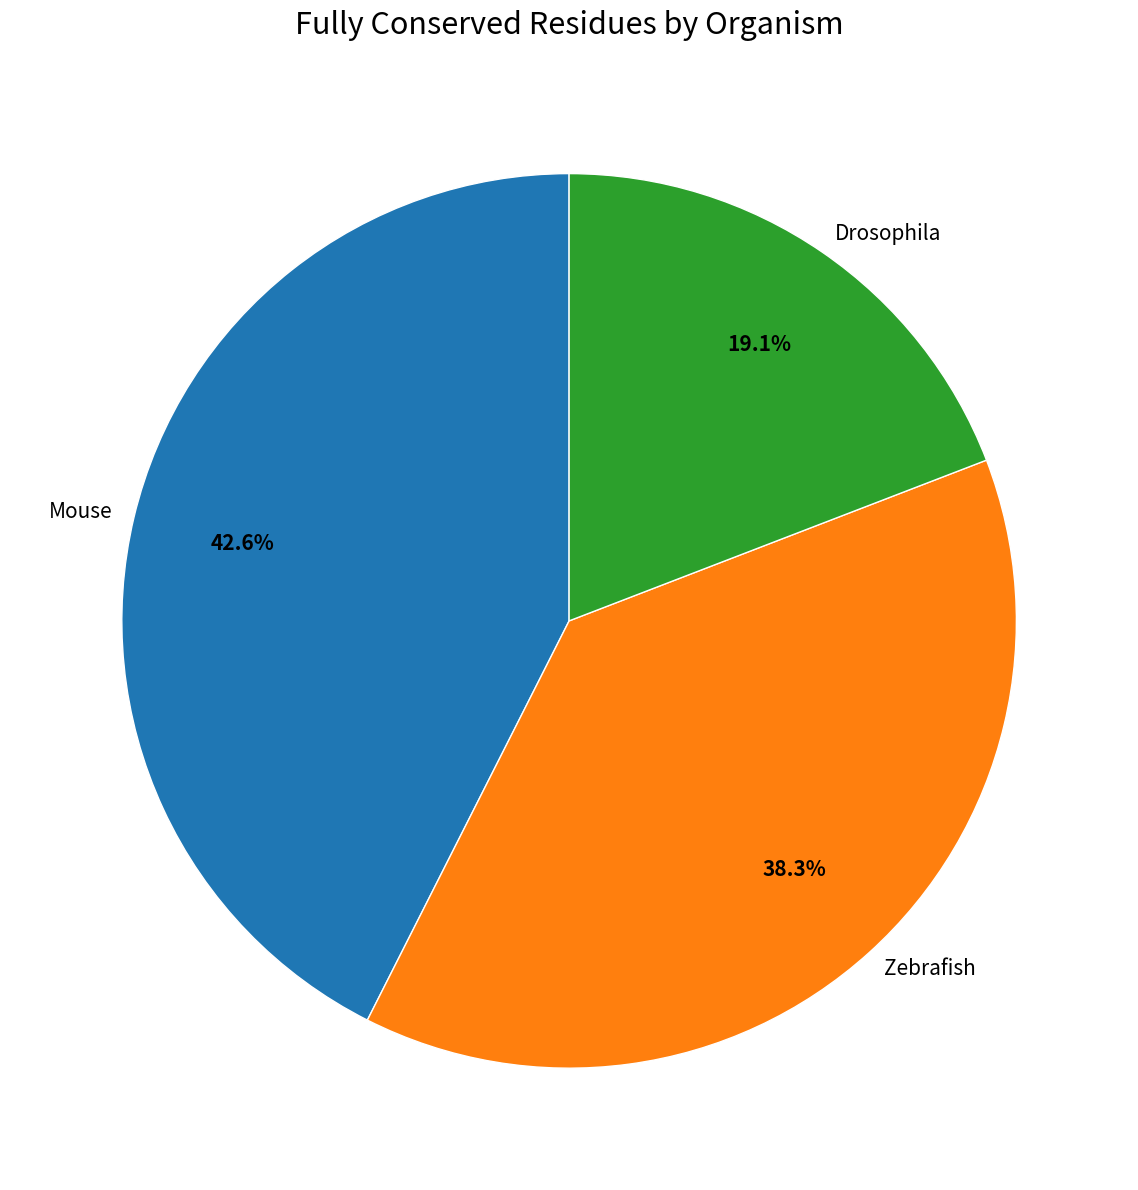

Combined, what portion of the pie is Zebrafish and Mouse?

80.9%